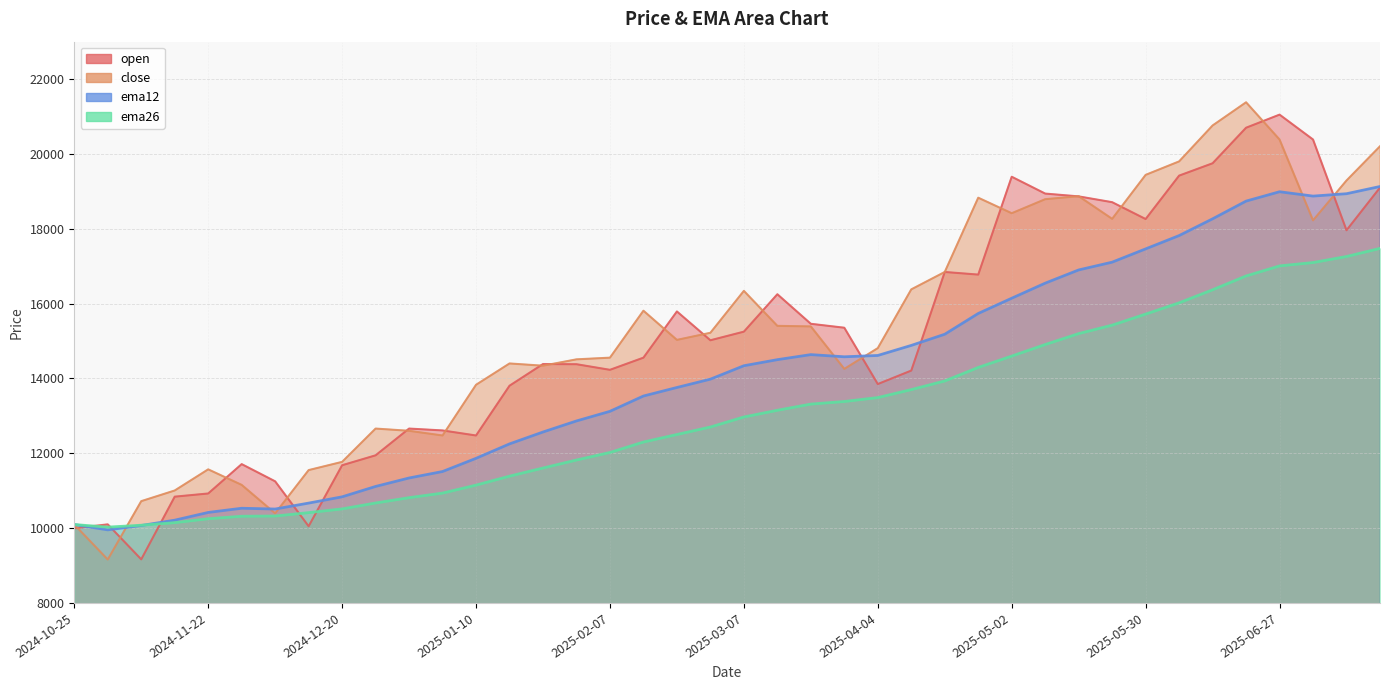

What is the total value across all series at 2024-11-22?

43163.9